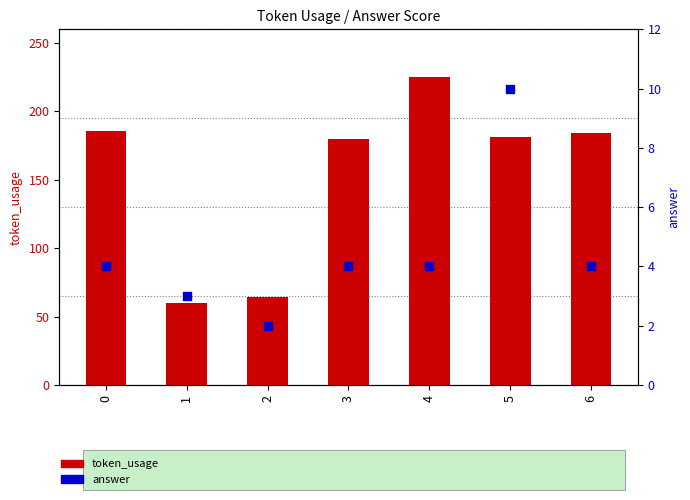

What are all the series names shown in the legend?

token_usage, answer